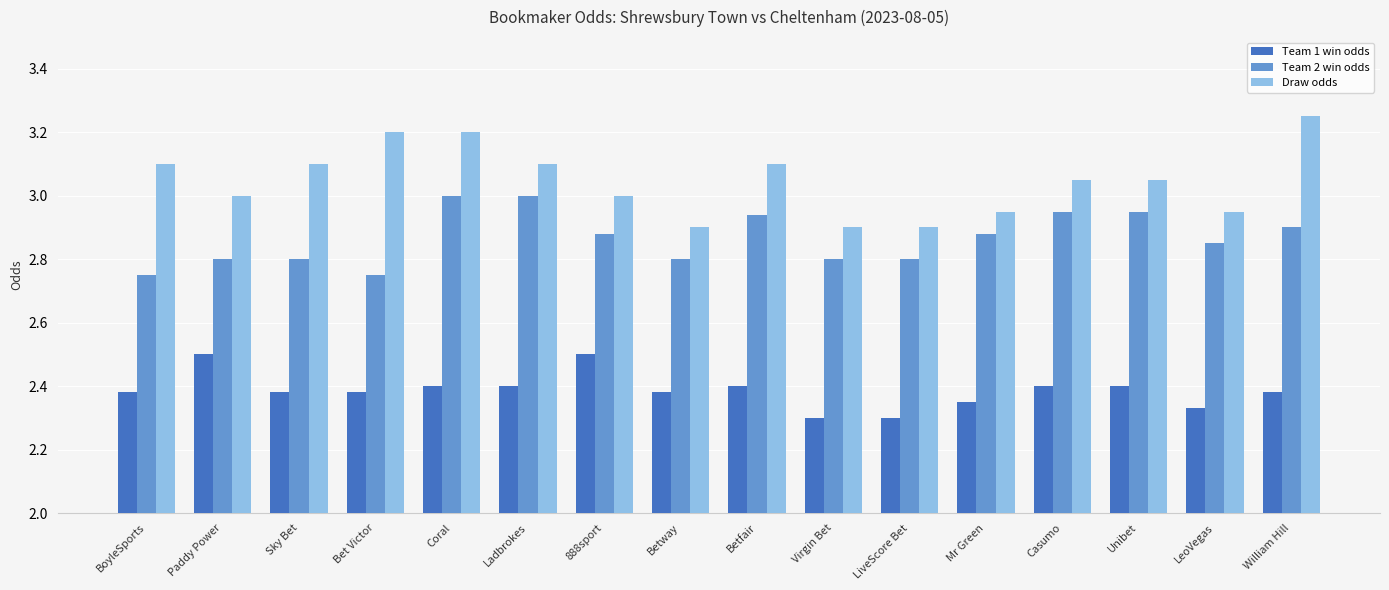

At how many categories does at least one series exceed 2?

16